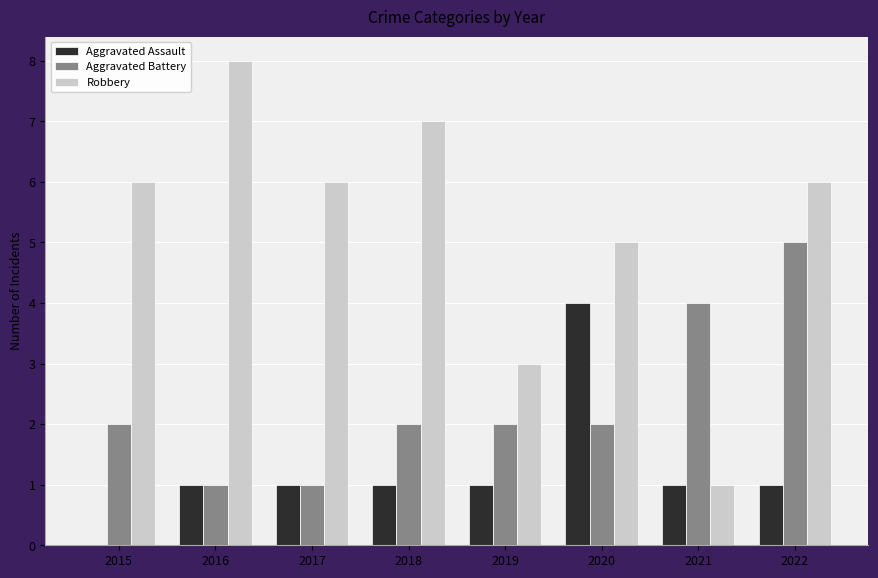

The value of Aggravated Battery at 2020 is 3. True or false?

False